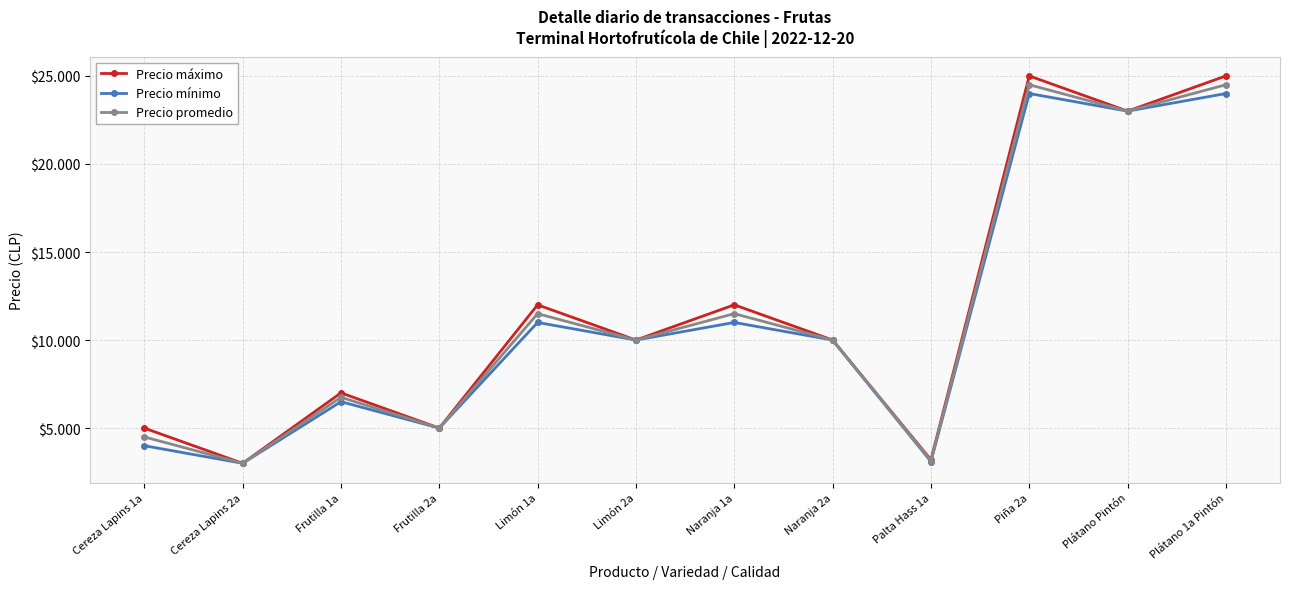

True or false: Precio mínimo and Precio máximo cross at least once.

False